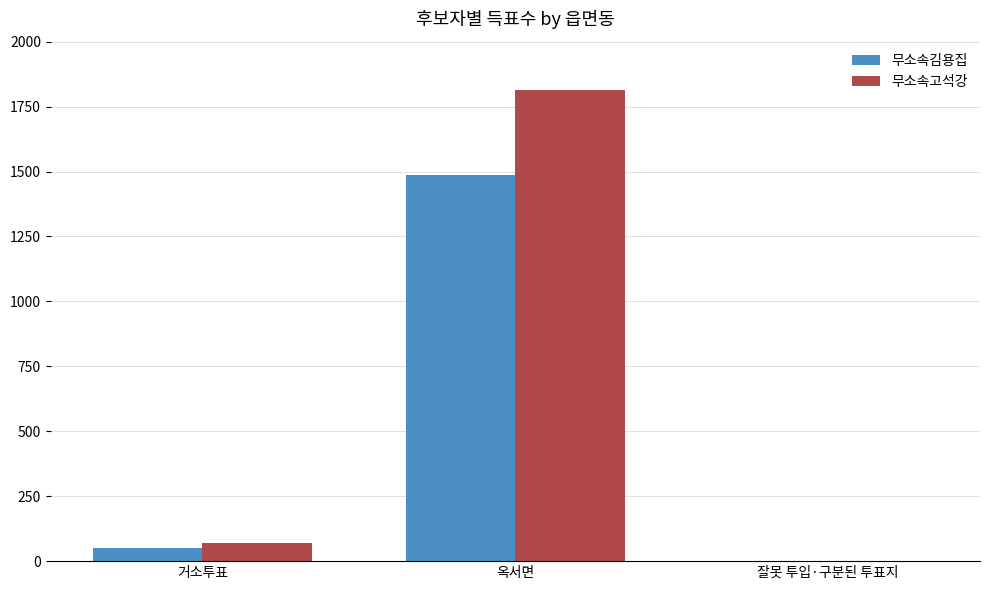

Reading right to left, list all the values displayed in this chart.

무소속김용집: 1	1486	50
무소속고석강: 0	1814	71